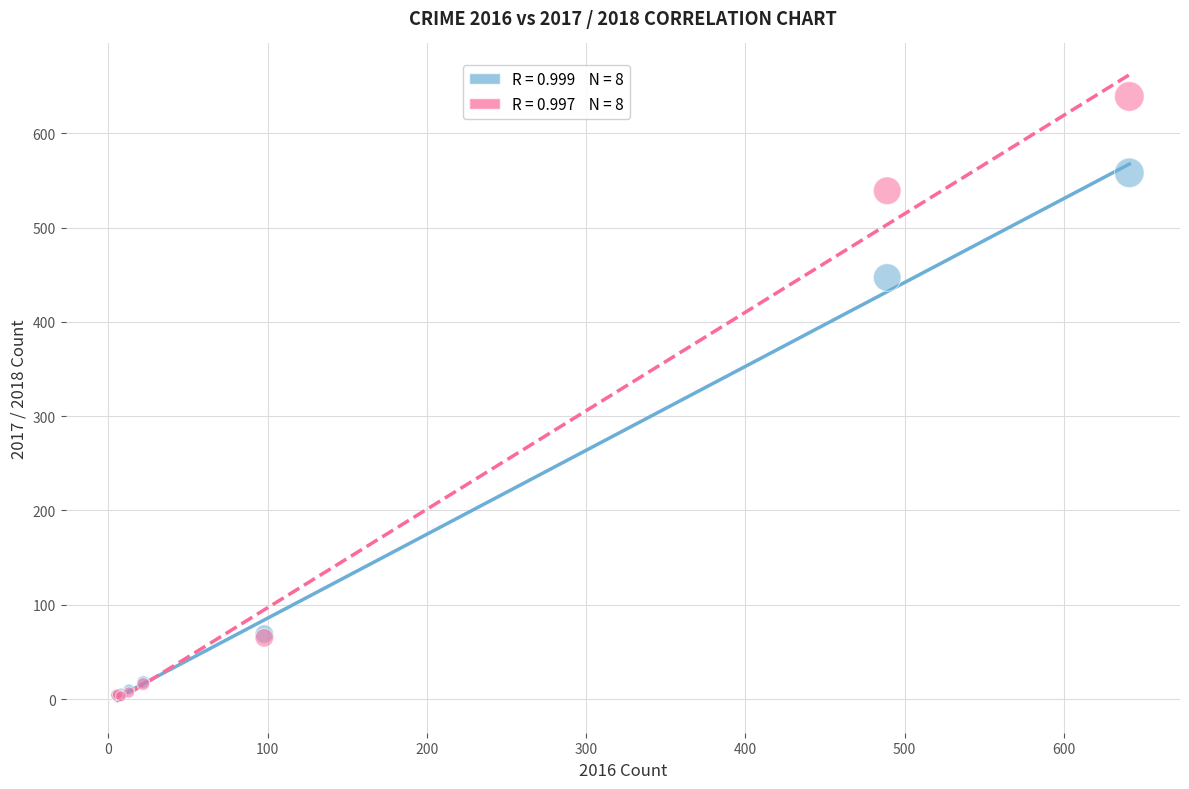

Across all series, what Y value is closest to 320?

447